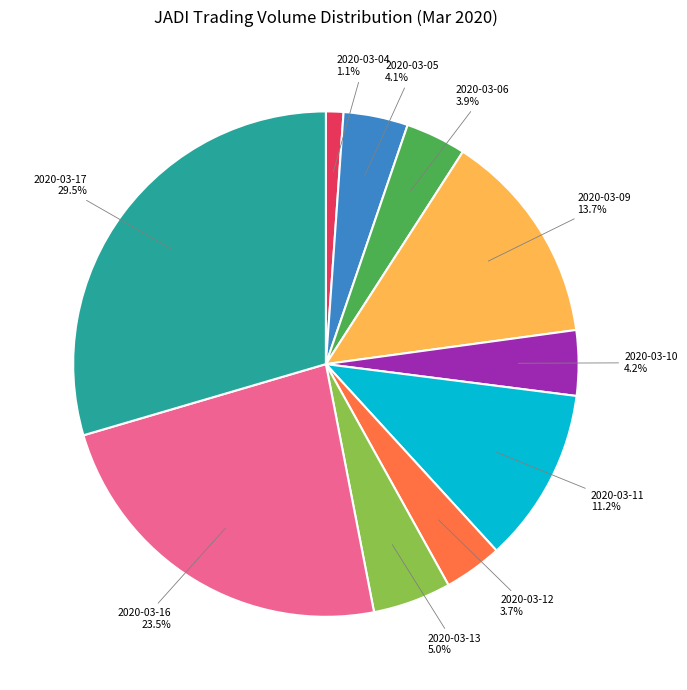

Count the number of slices in the pie.

10